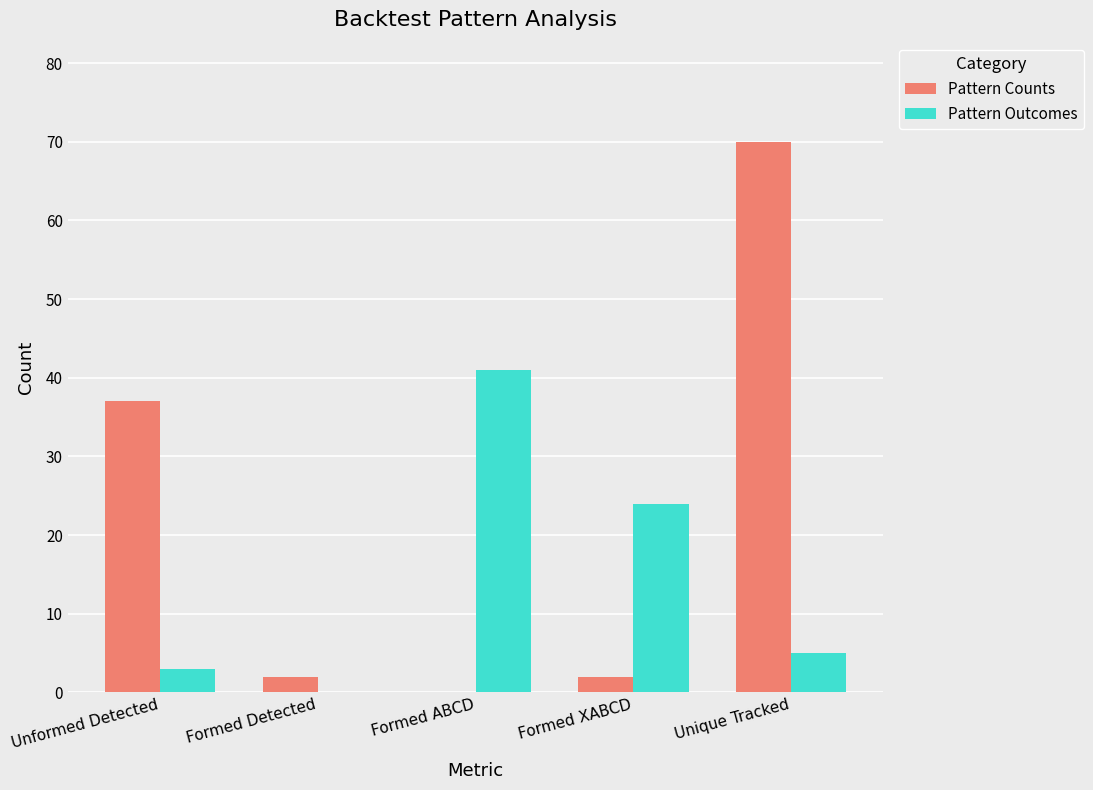

At which label does Pattern Counts reach its peak?

Unique Tracked